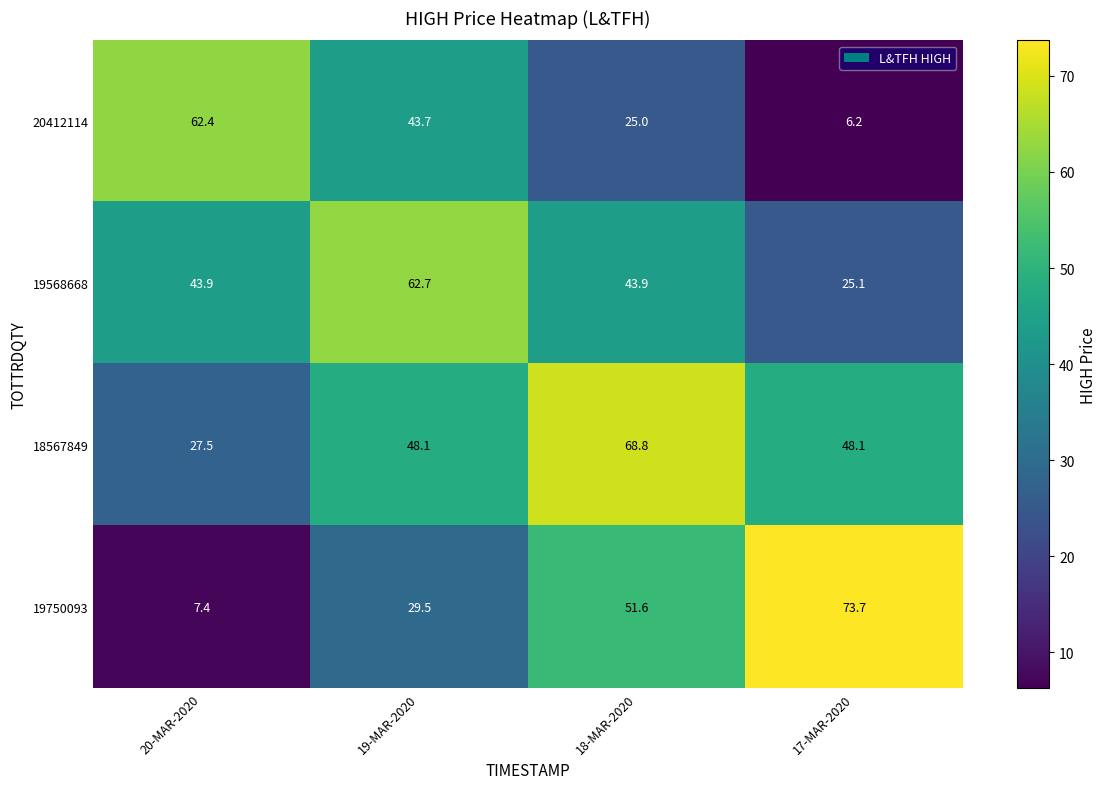

Rank the series by their average value, from lowest to highest.

20412114, 19750093, 19568668, 18567849